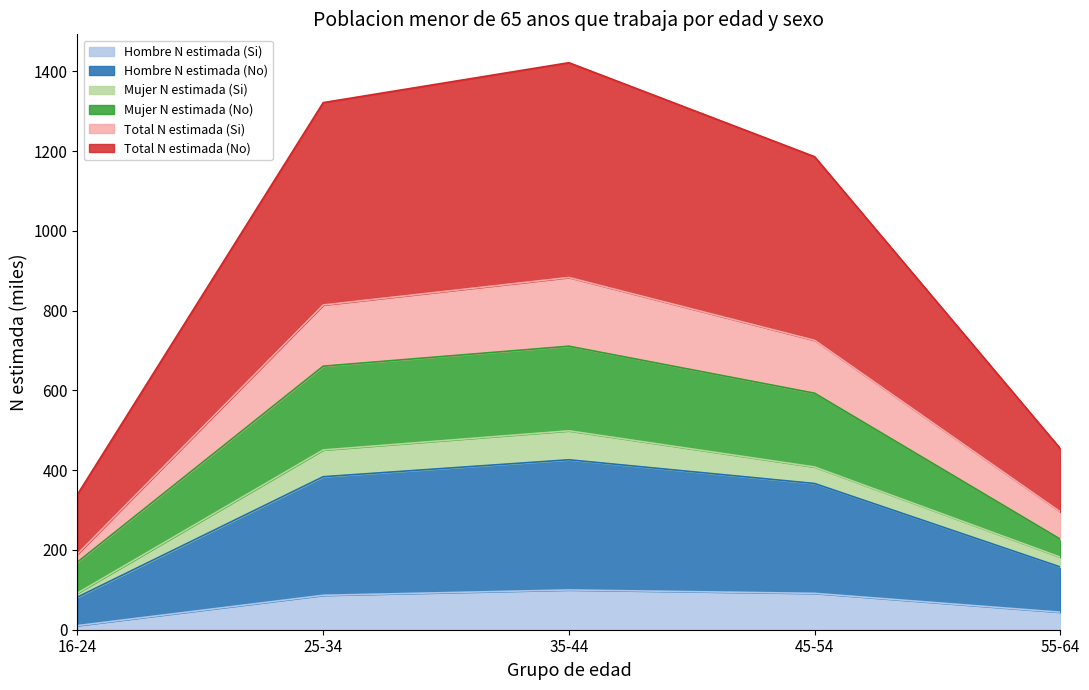

What is the maximum value for Hombre N estimada (Si)?

99.7